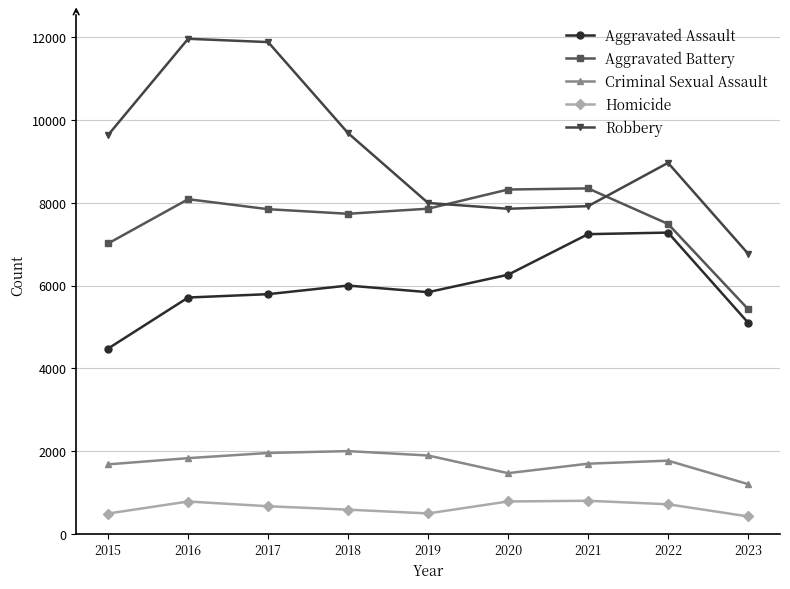

Does the chart have visible grid lines?

Yes